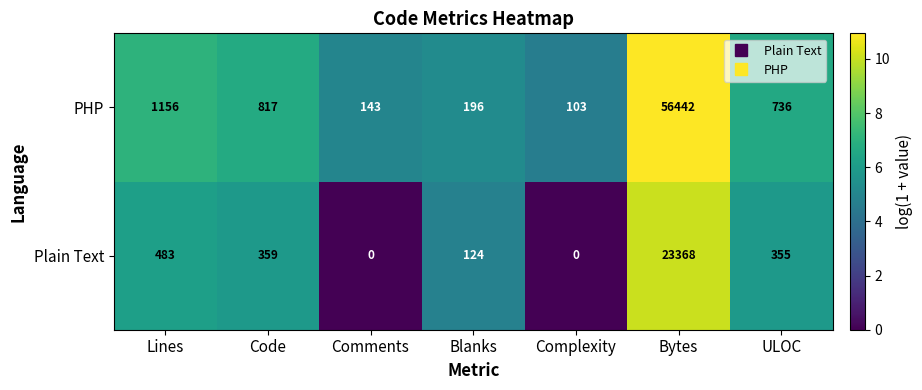

What is the highest value of the Plain Text series?

23368